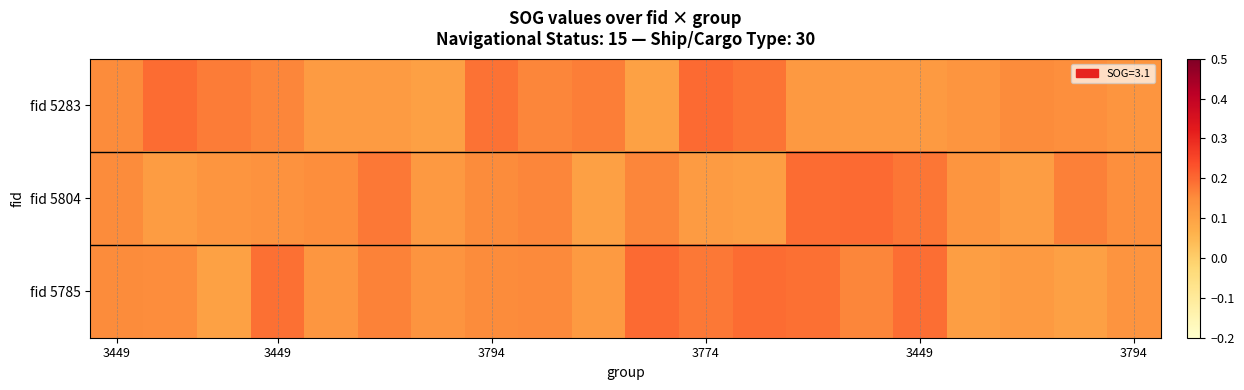

Rank the series by their average value, from lowest to highest.

fid 5804, fid 5283, fid 5785